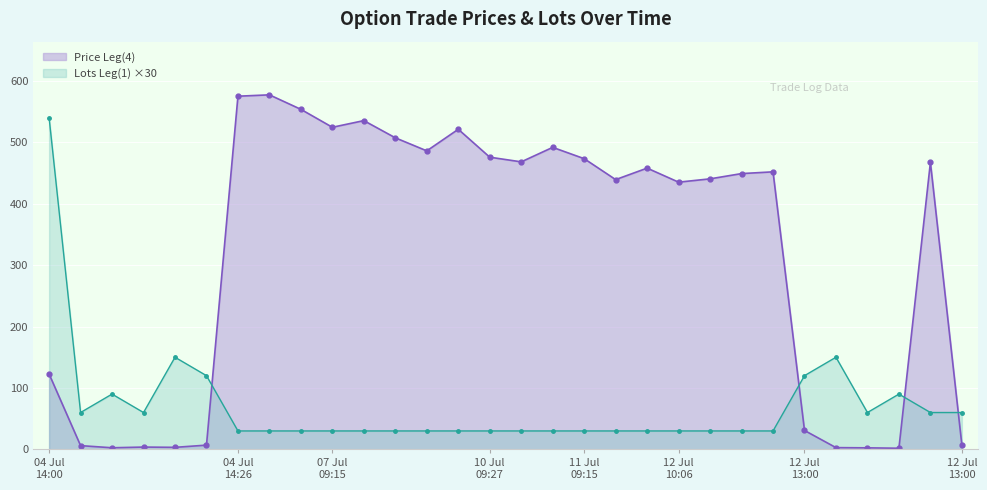

What are all the series names shown in the legend?

Price Leg(4), Lots Leg(1) ×30